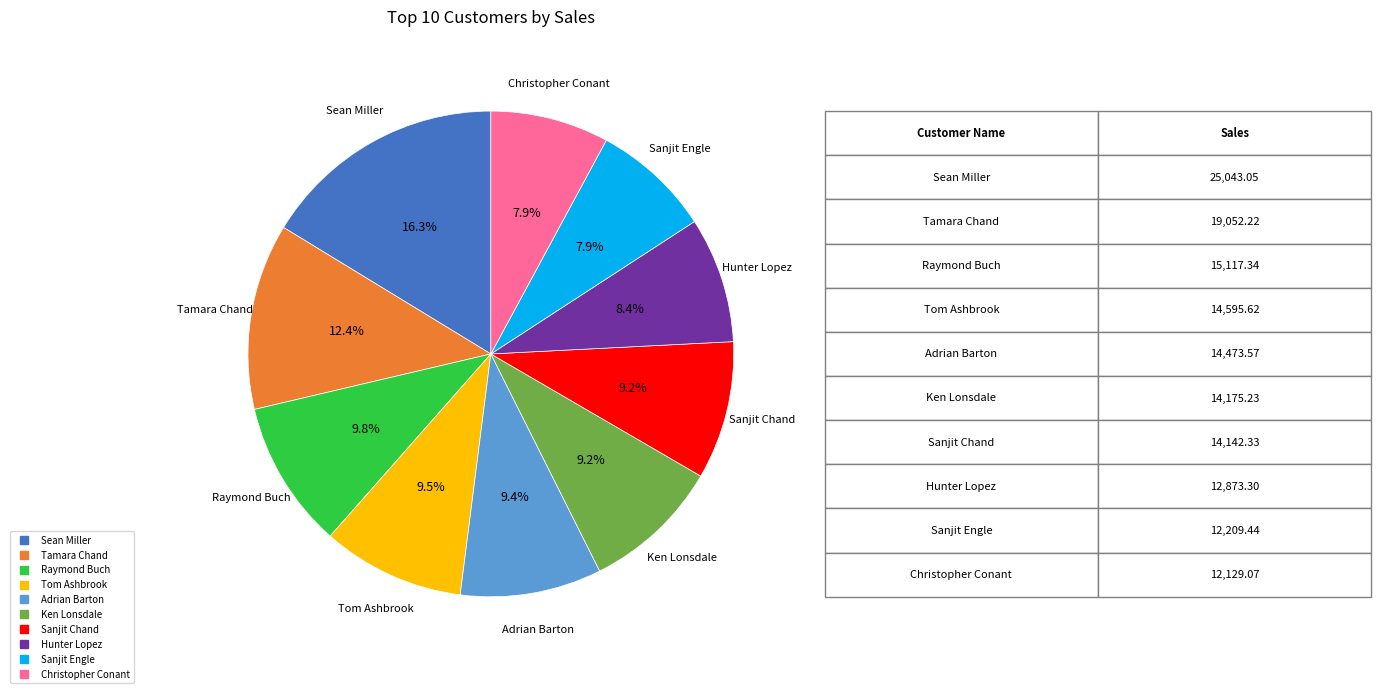

Combined, what portion of the pie is Adrian Barton and Sean Miller?

25.7%